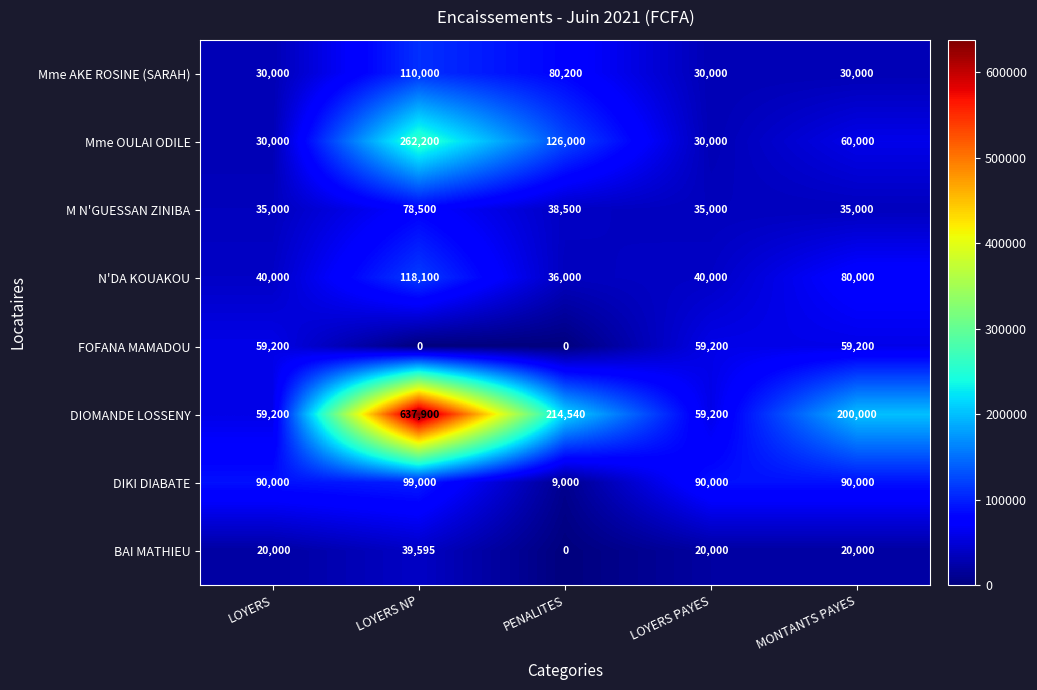

What is the spread (max minus min) of values at LOYERS NP?

637900